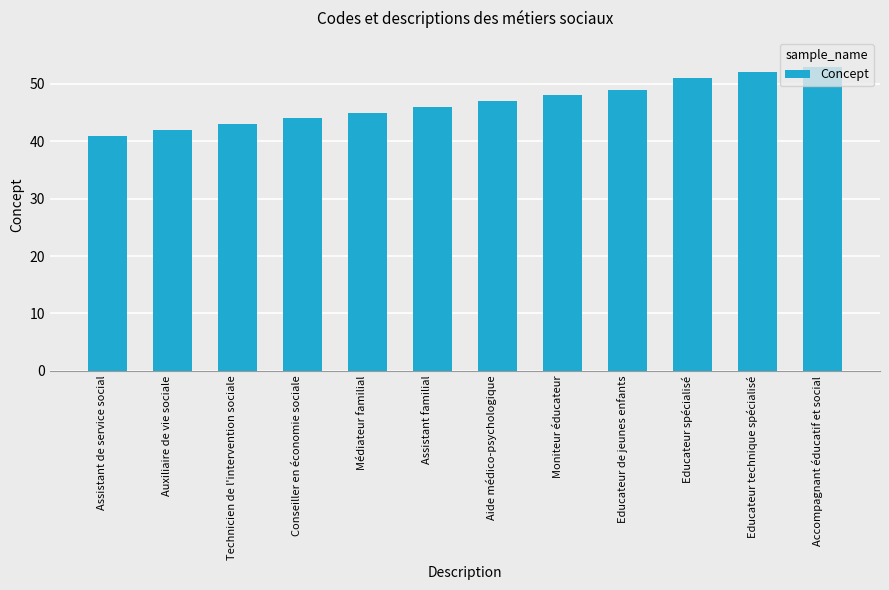

Does the chart contain any negative values?

No